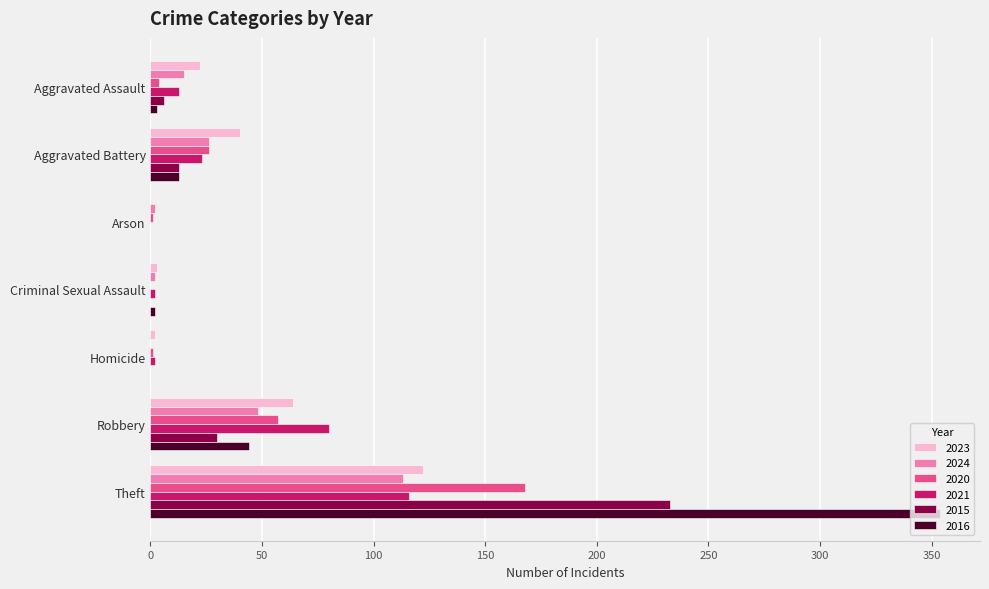

Which series has the widest spread of values?

2016